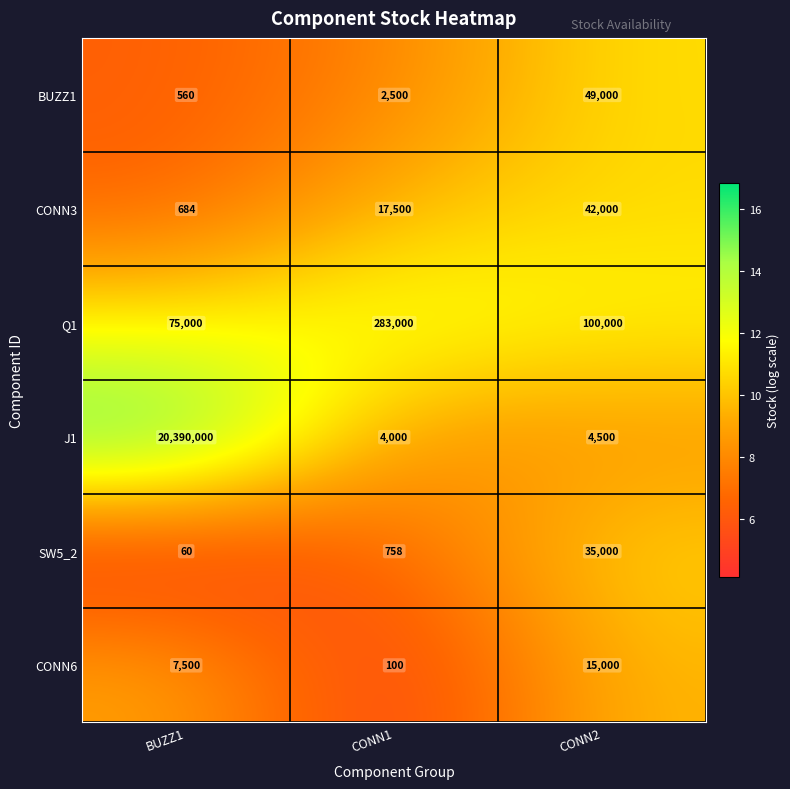

At which category is the sum across all series the highest?

BUZZ1